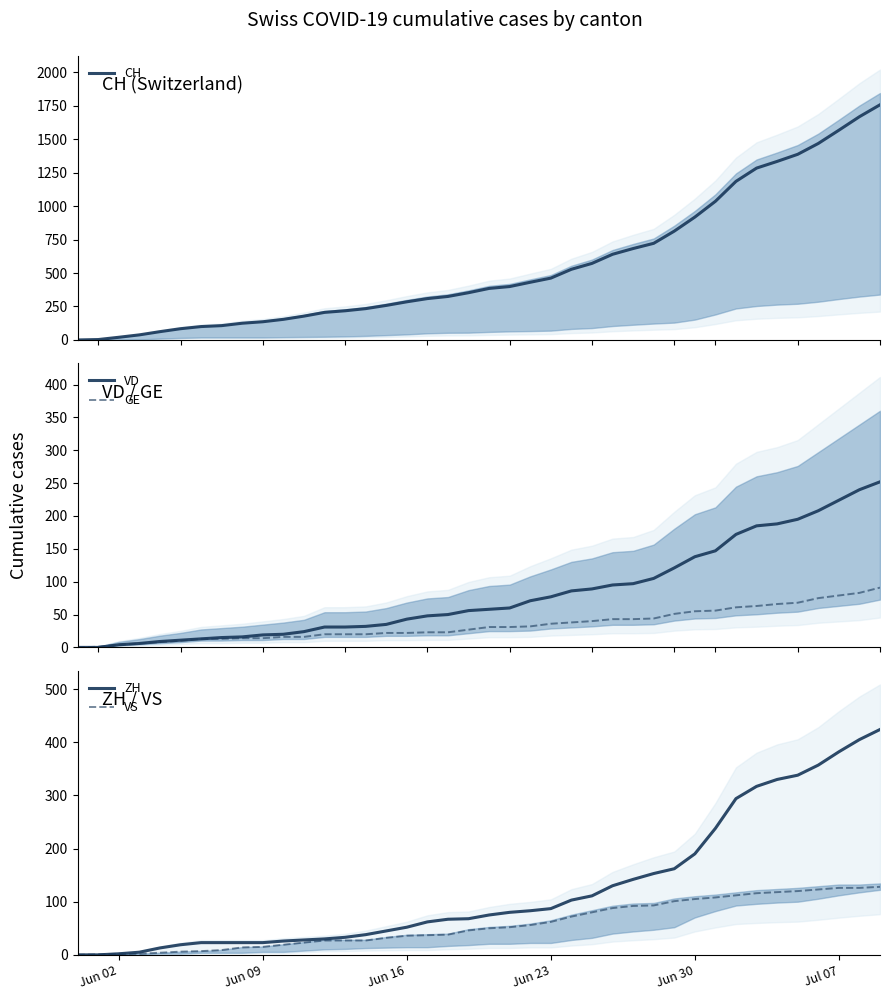

How many data points in VS are less than 50?

20